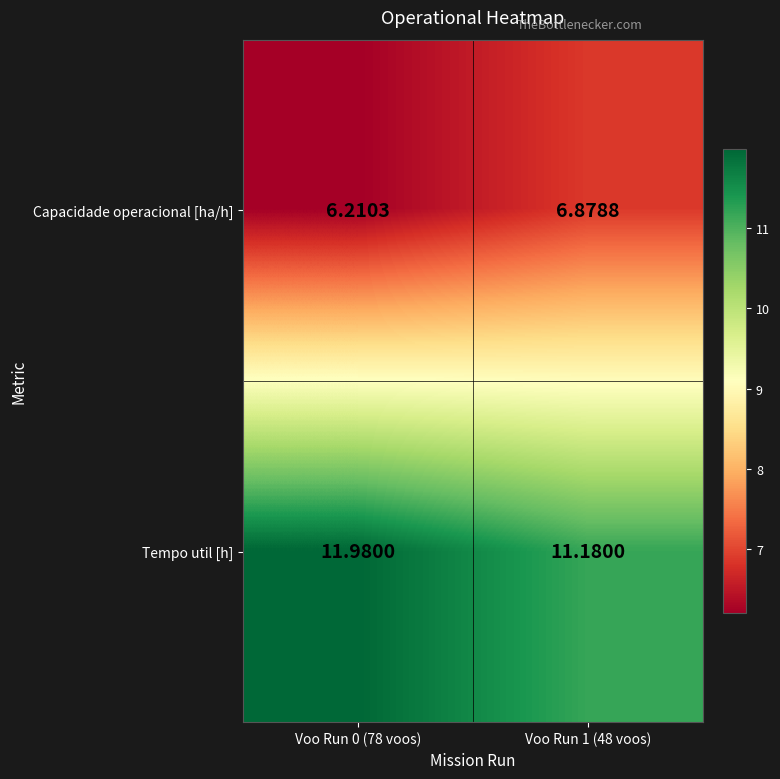

At which category is the sum across all series the highest?

Voo Run 0 (78 voos)